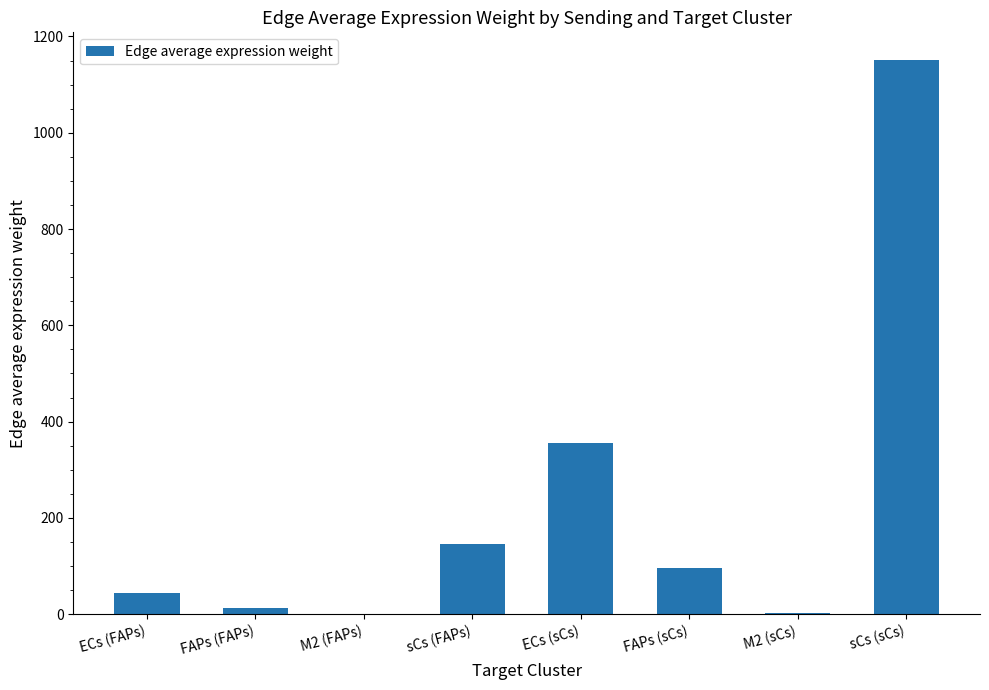

What is the sum of the values at FAPs (sCs) and sCs (sCs)?

1246.0